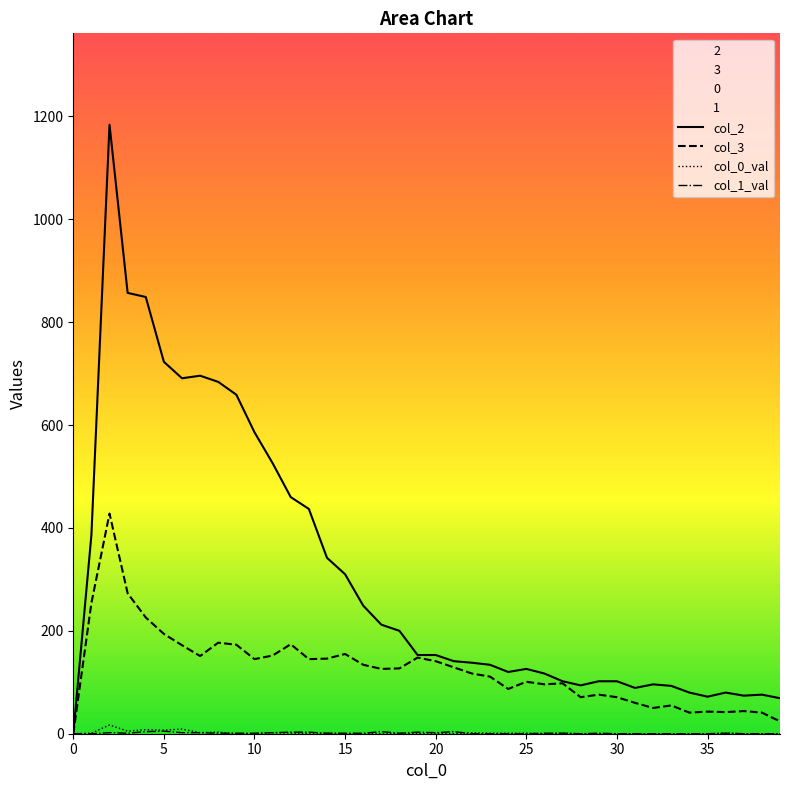

Which series has the widest spread of values?

col_2